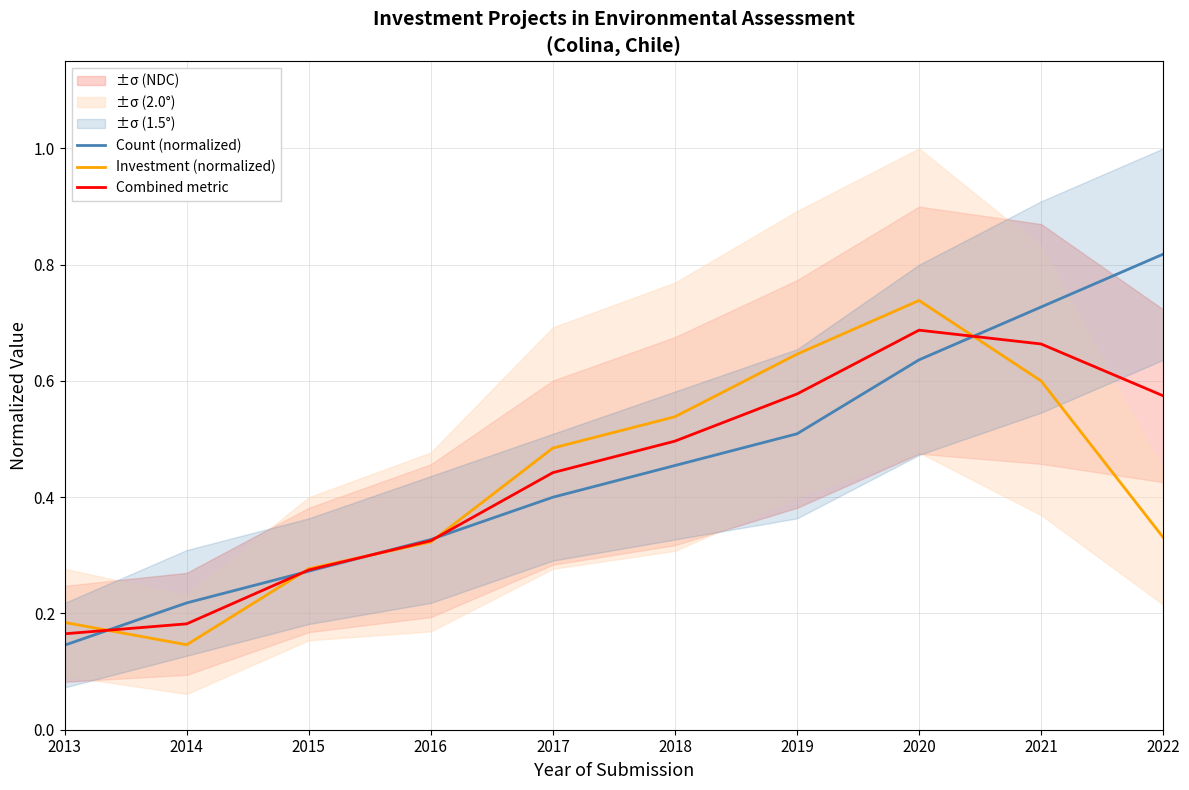

What is the minimum value for Count (normalized)?

0.1